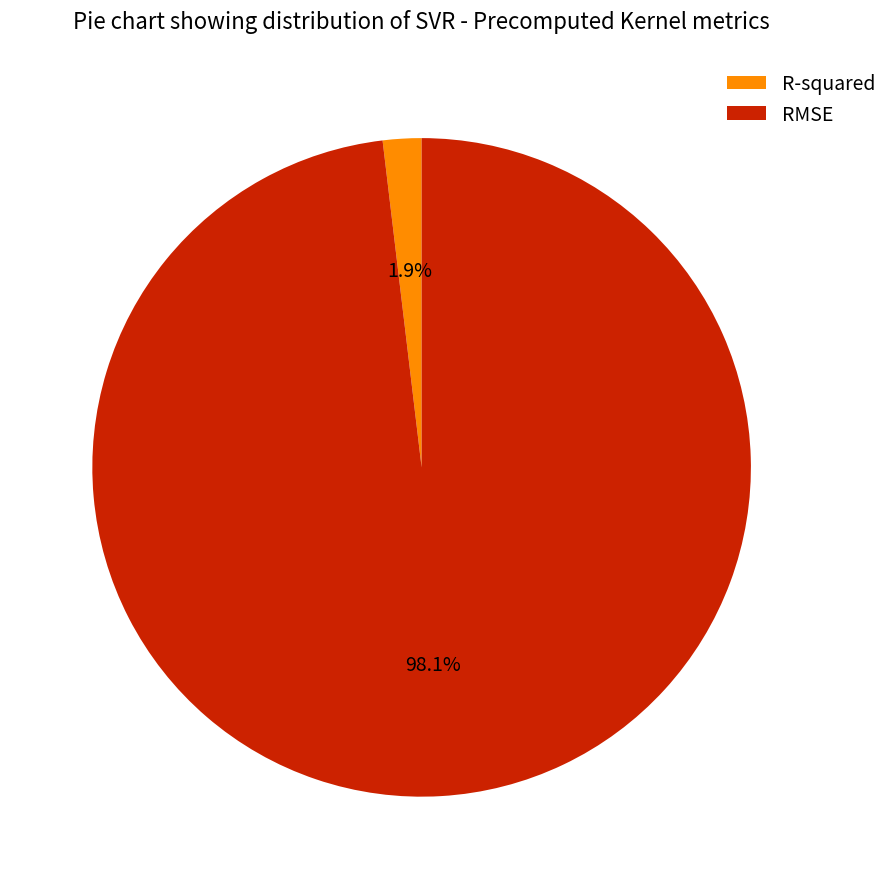

Is there any slice that represents more than half of the pie?

Yes